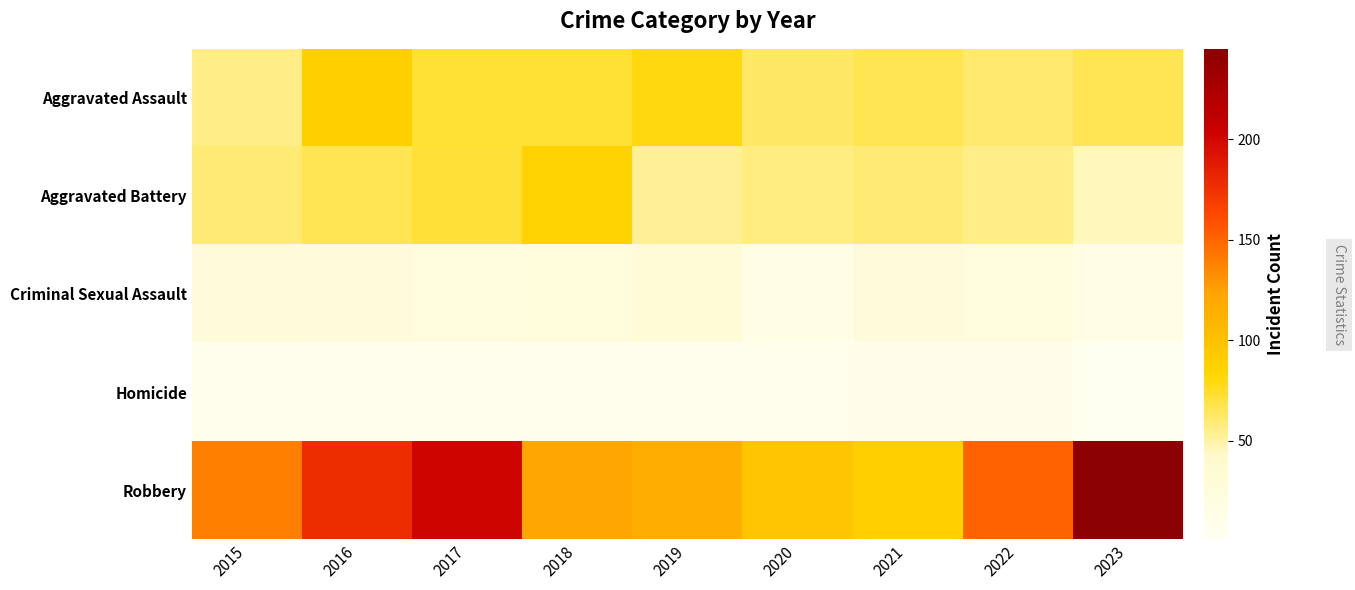

Which series has the widest spread of values?

Robbery